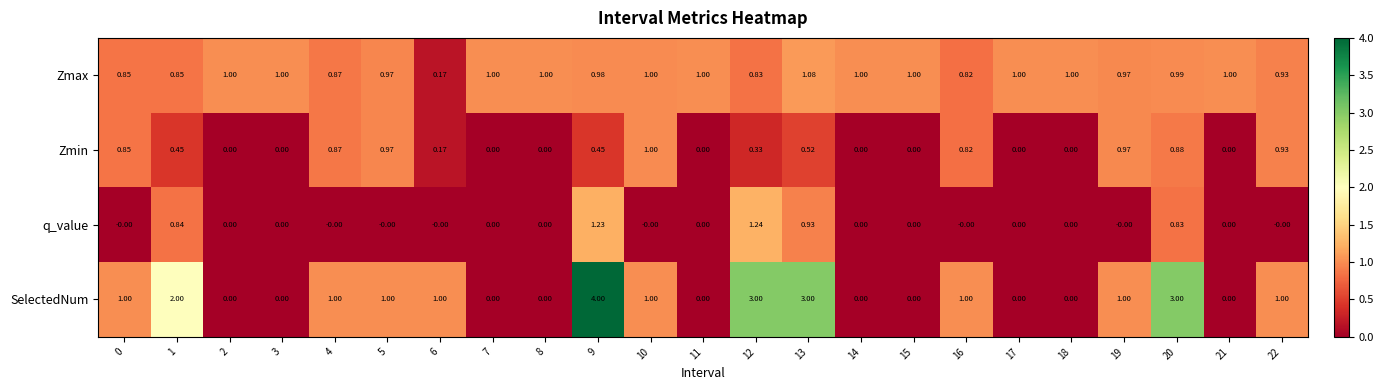

Which series has the largest total across all categories?

SelectedNum